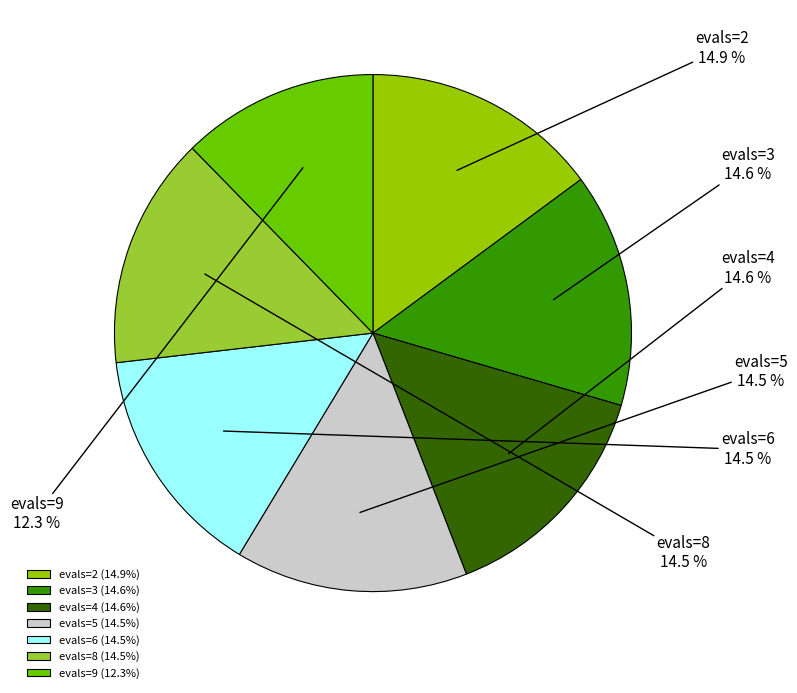

Is it true that evals=2 is 3% of the pie?

False